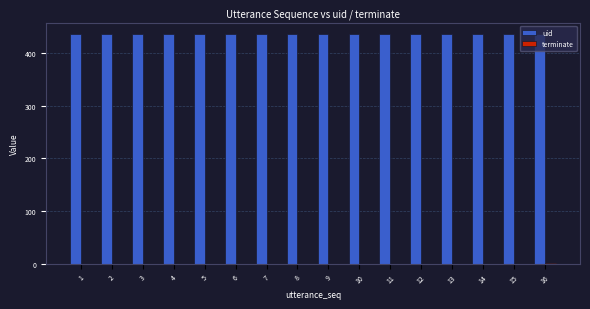

Are the bars horizontal?

No